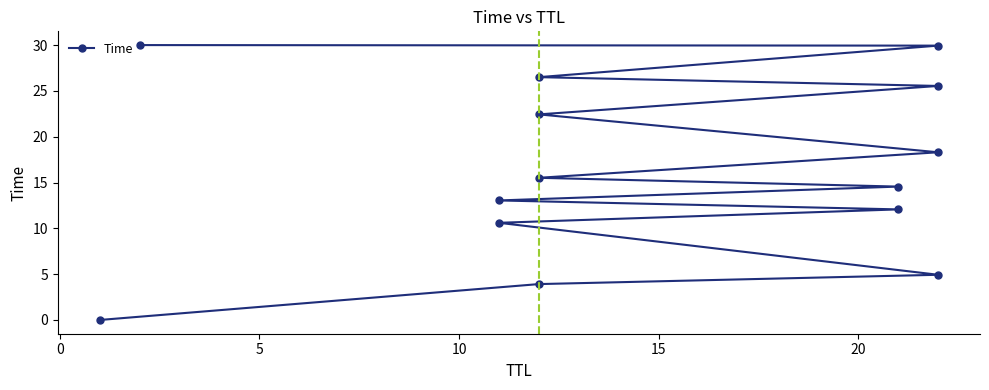

How many lines are shown in the chart?

1